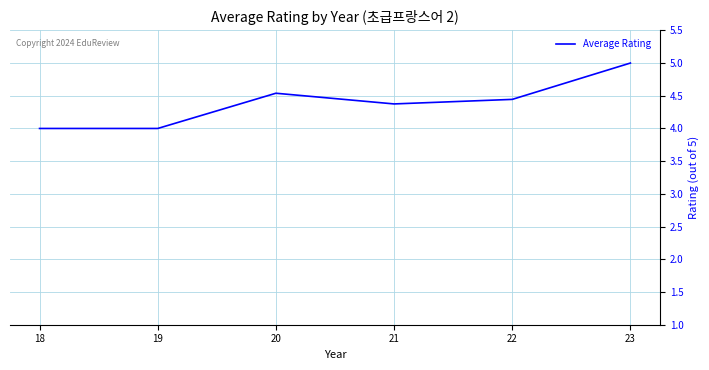

True or false: there are more than 0 points higher than both neighbors.

True